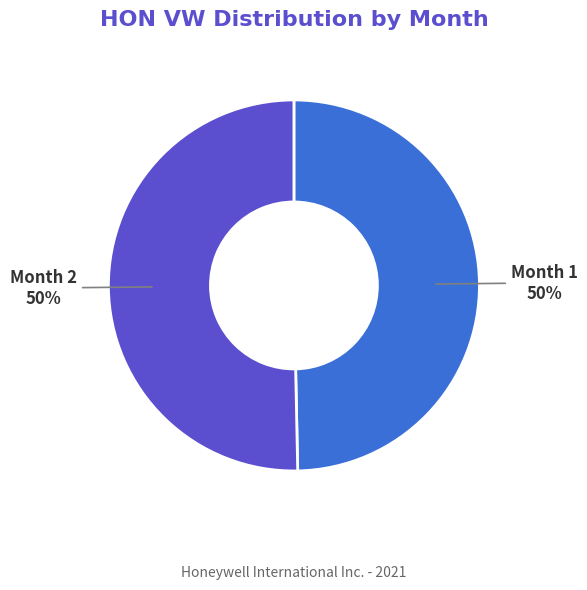

How many slices are in this pie chart?

2